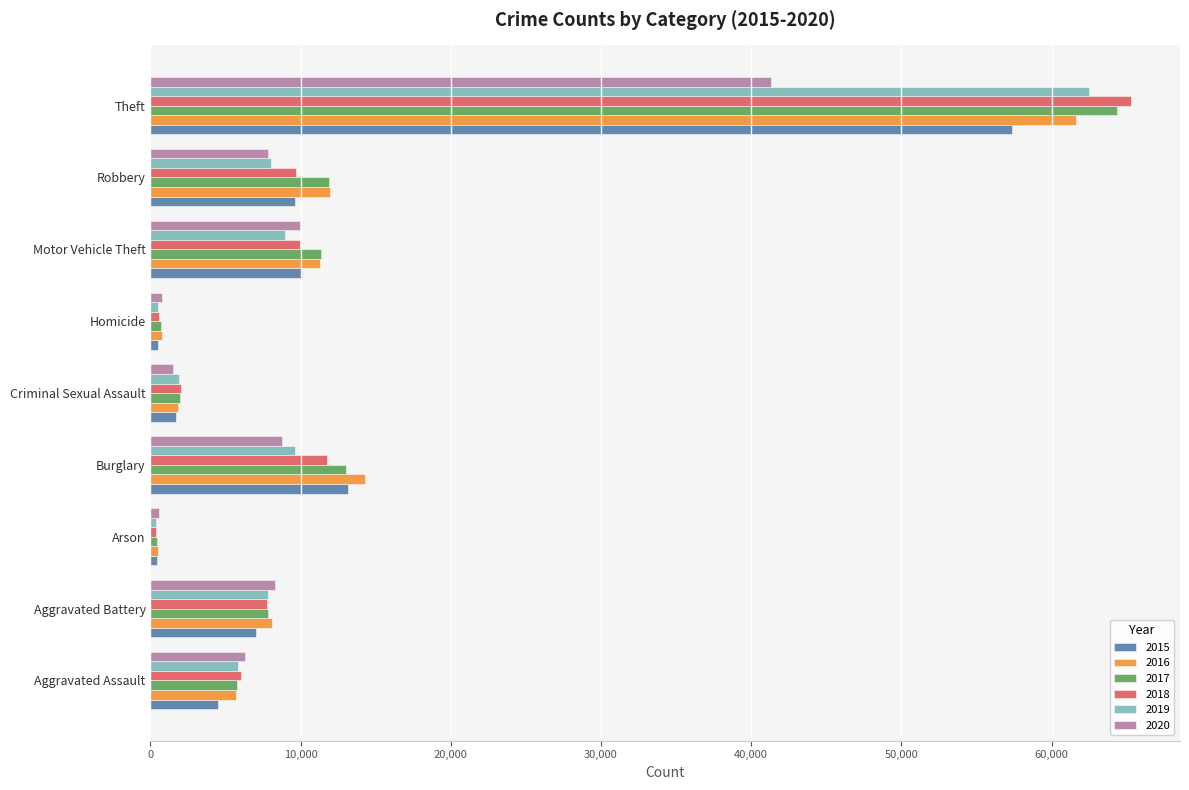

True or false: 2020 has a value of 12391 at Robbery.

False